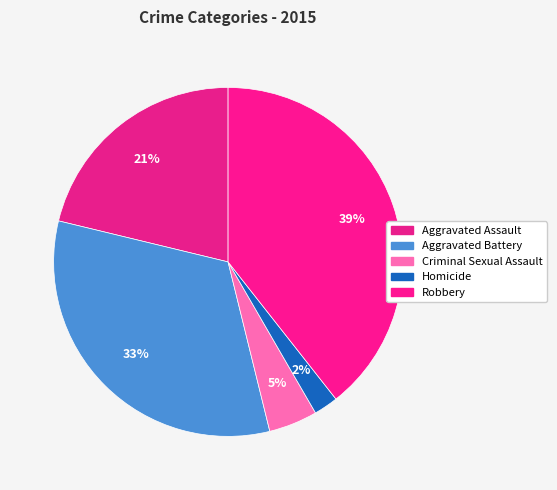

How many slices are in this pie chart?

5